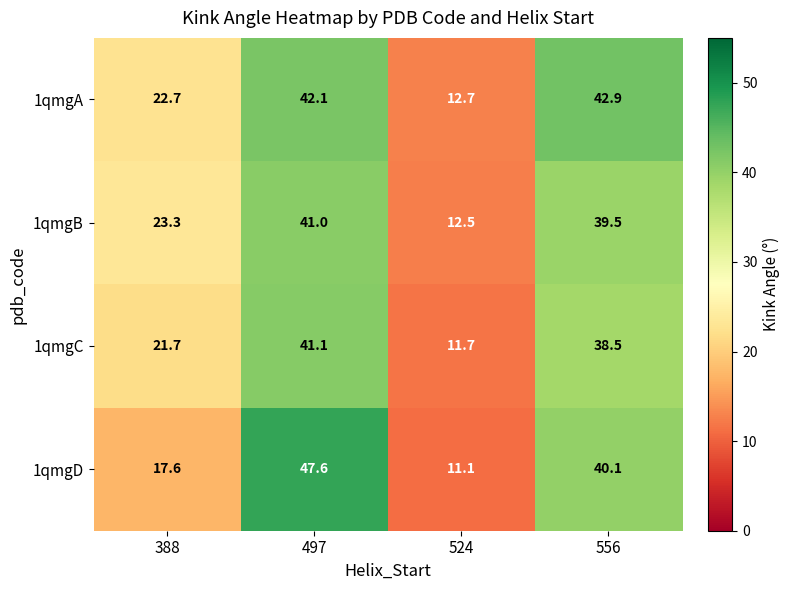

Which series has the widest spread of values?

1qmgD